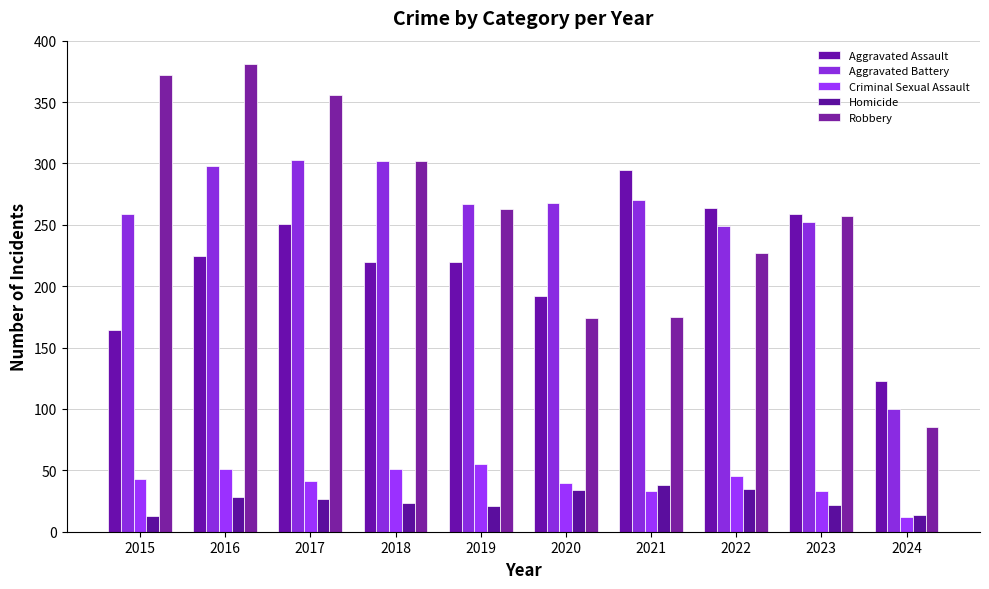

The value of Aggravated Battery at 2021 is 270. True or false?

True